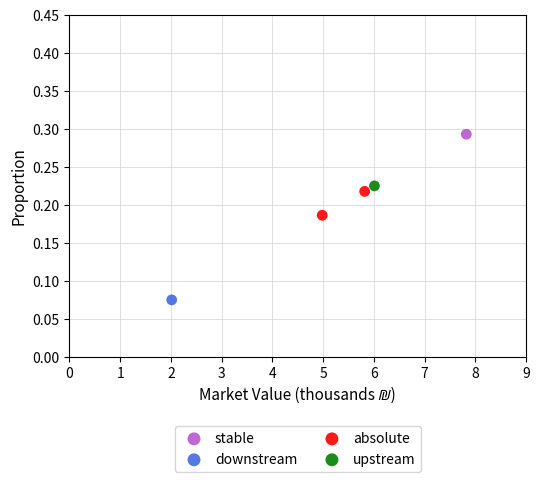

What are all the series names shown in the legend?

stable, downstream, absolute, upstream